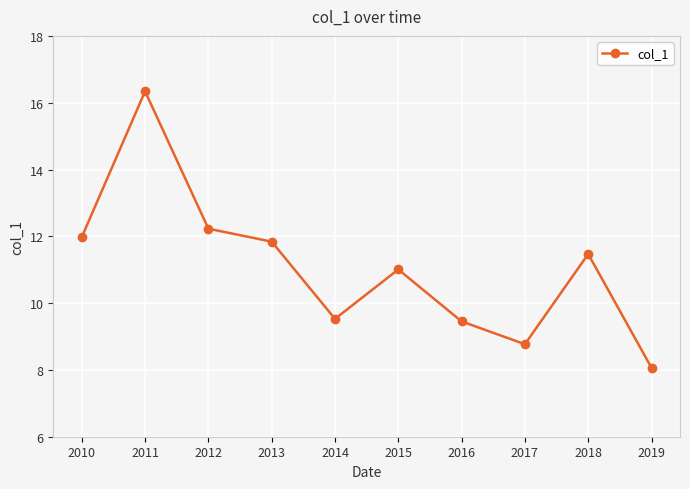

At which category does the data reach its first local valley?

2014